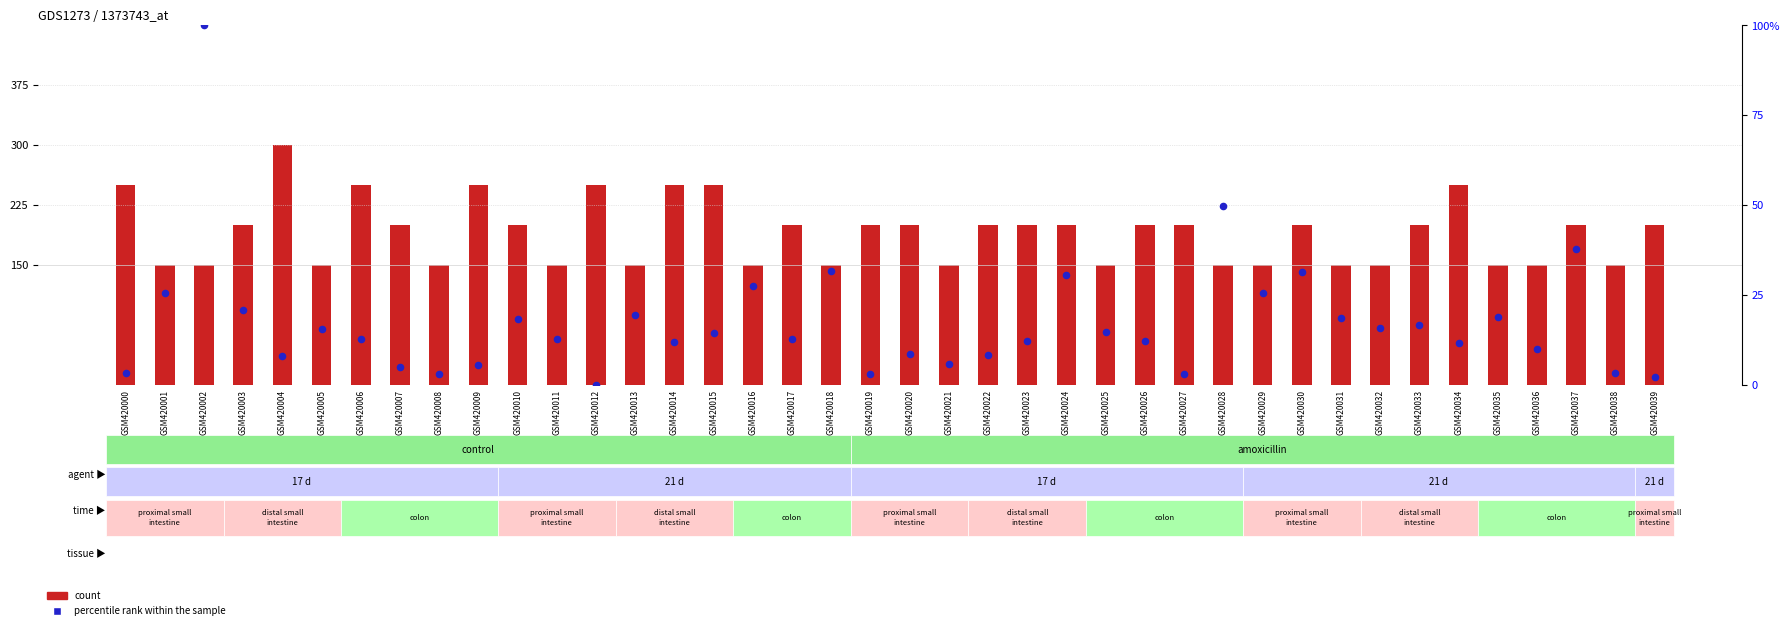

What are all the series names shown in the legend?

count, percentile rank within the sample